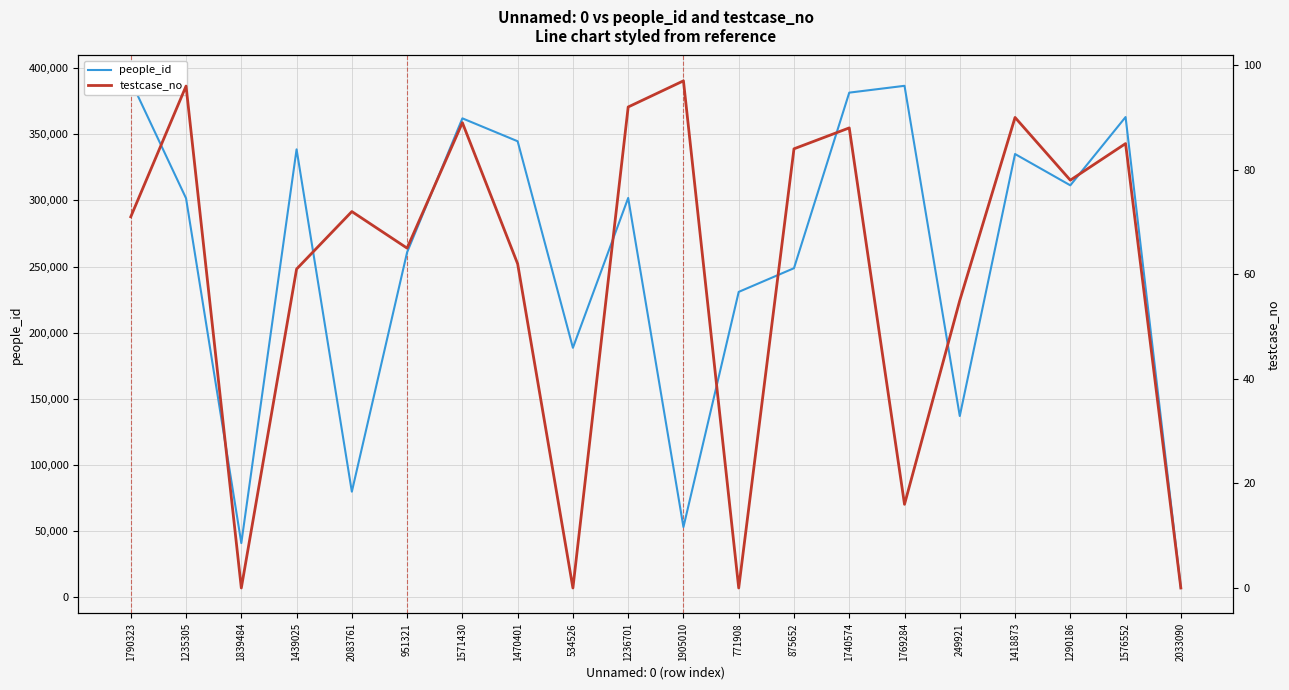

Where is the first local maximum for people_id?

1439025